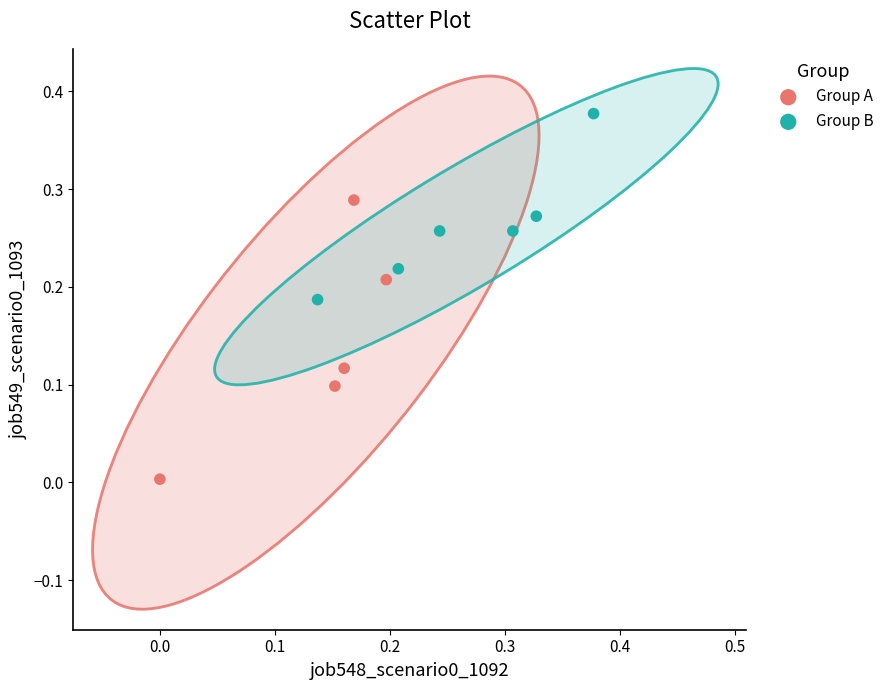

Which series contains the highest Y value?

Group B